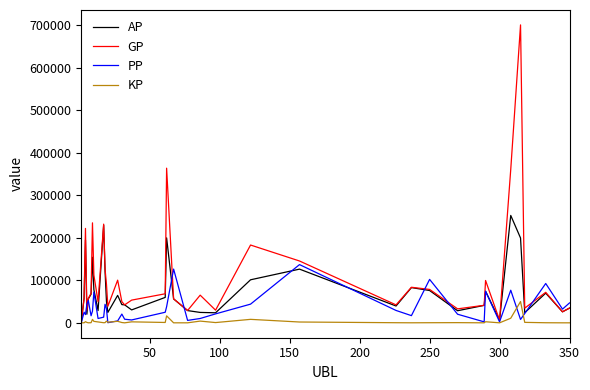

Which series has the largest range (max minus min)?

GP